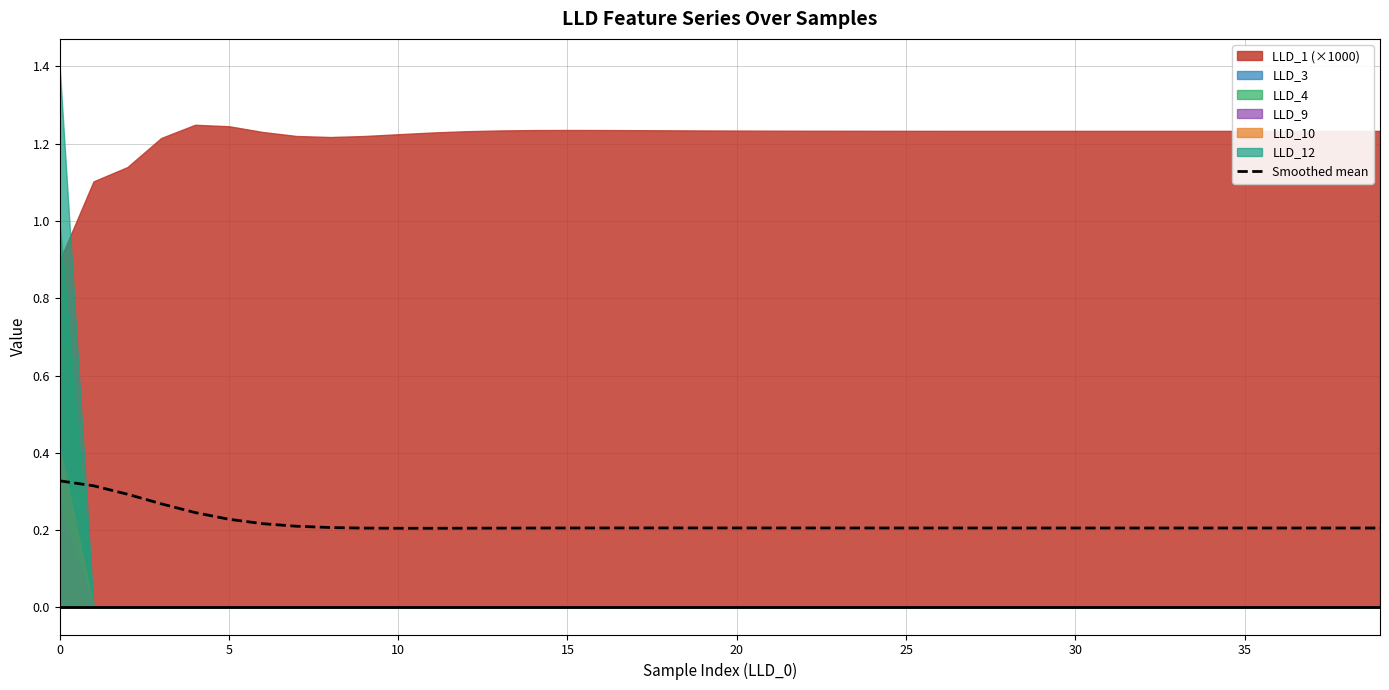

True or false: Smoothed mean has a value of 0.2 at 10.

True